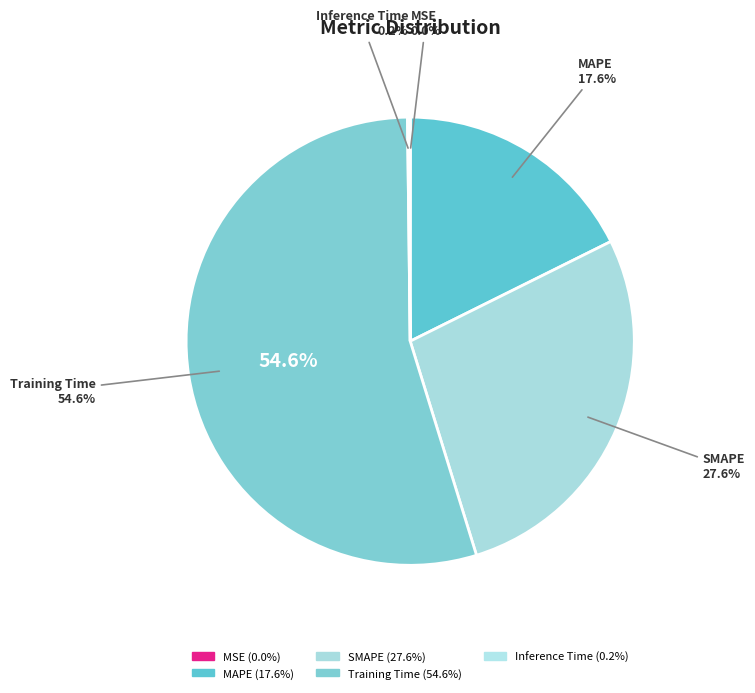

How many segments does this pie chart have?

5